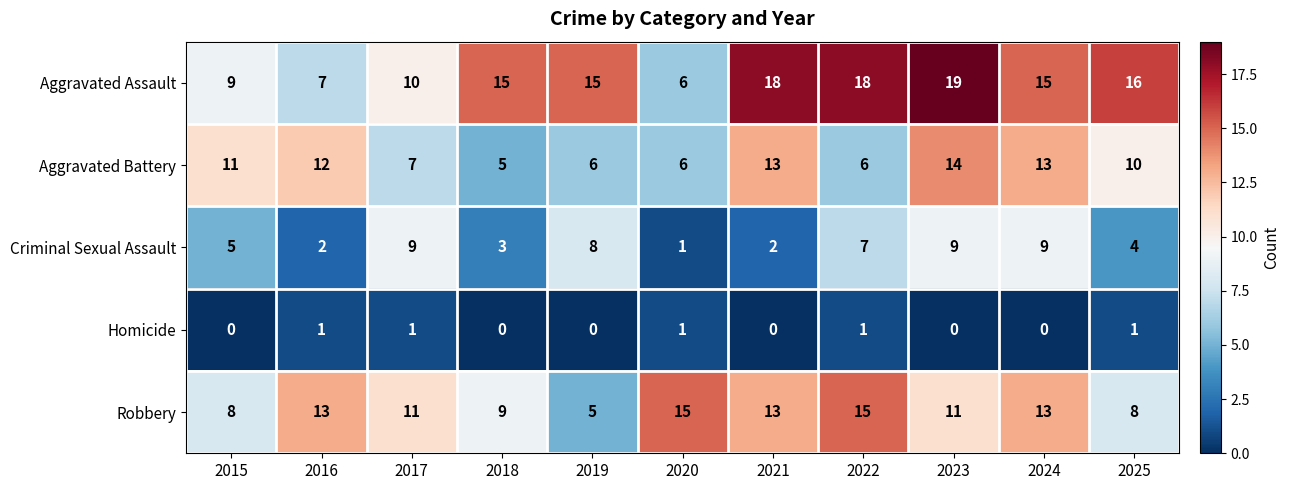

What is the difference between the highest and lowest values at 2021?

18